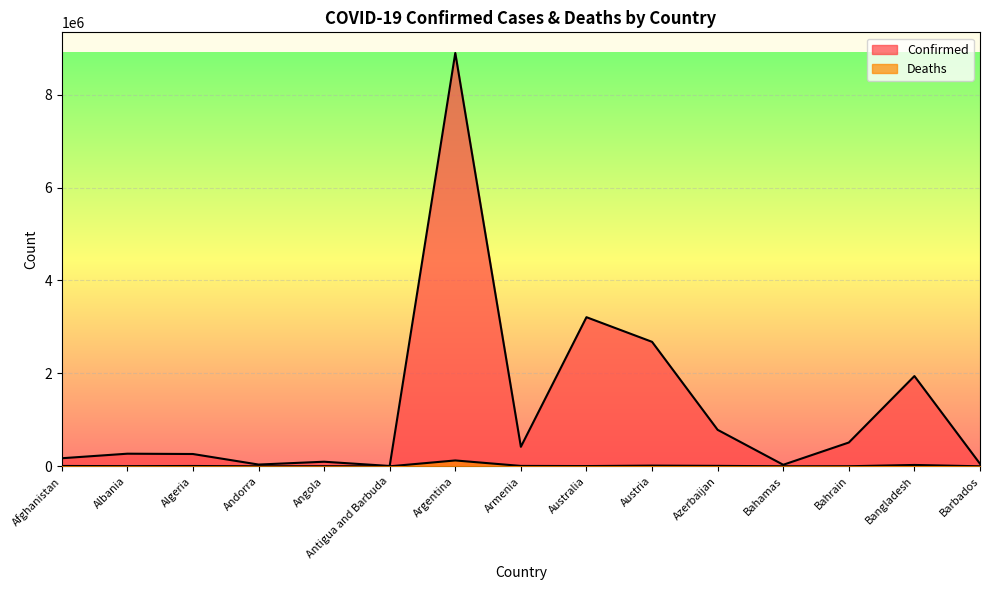

What position from the left is Bahrain?

13